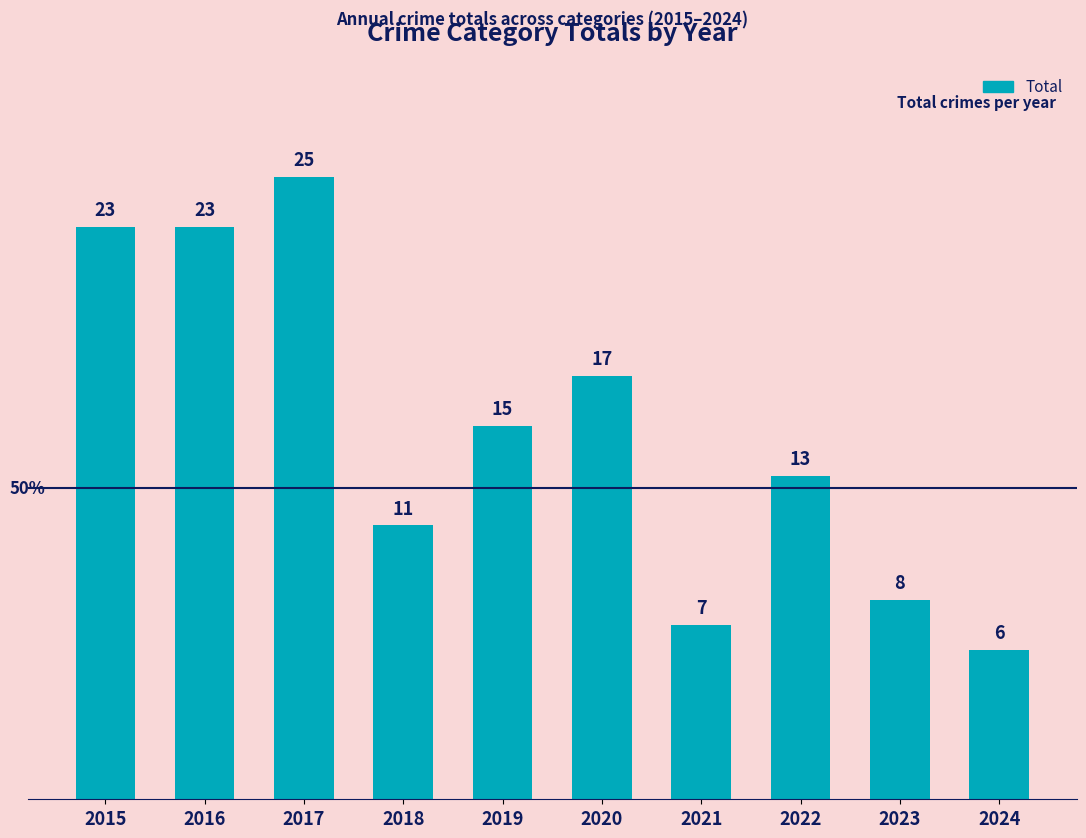

What is the value of the 2nd bar from the left?

23